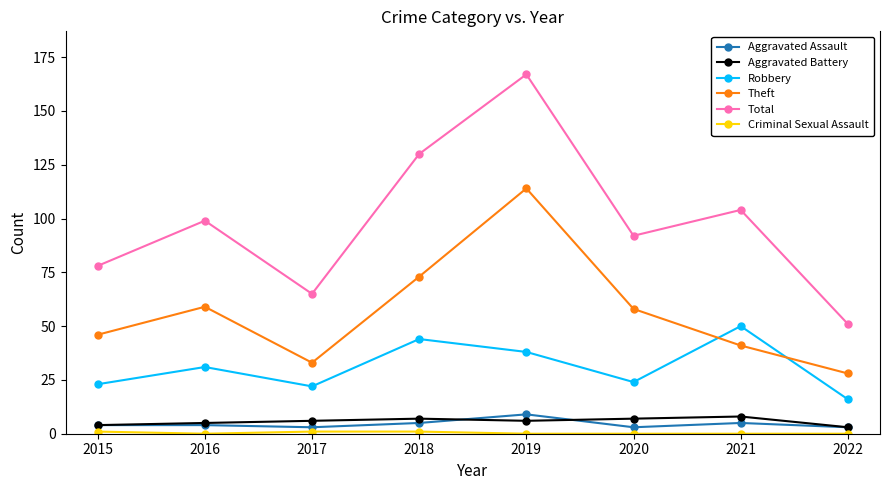

The value of Aggravated Battery at 2019 is 6. True or false?

True